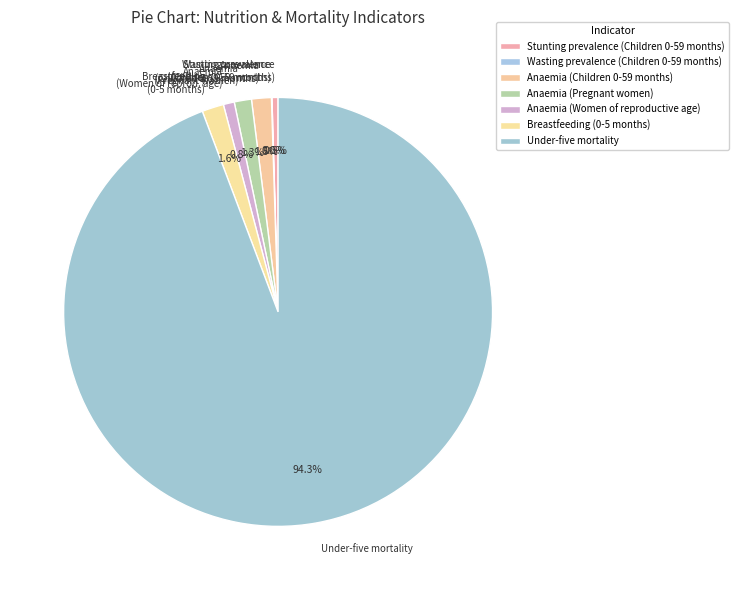

To the nearest percent, what percentage of the pie is Breastfeeding (0-5 months)?

2%